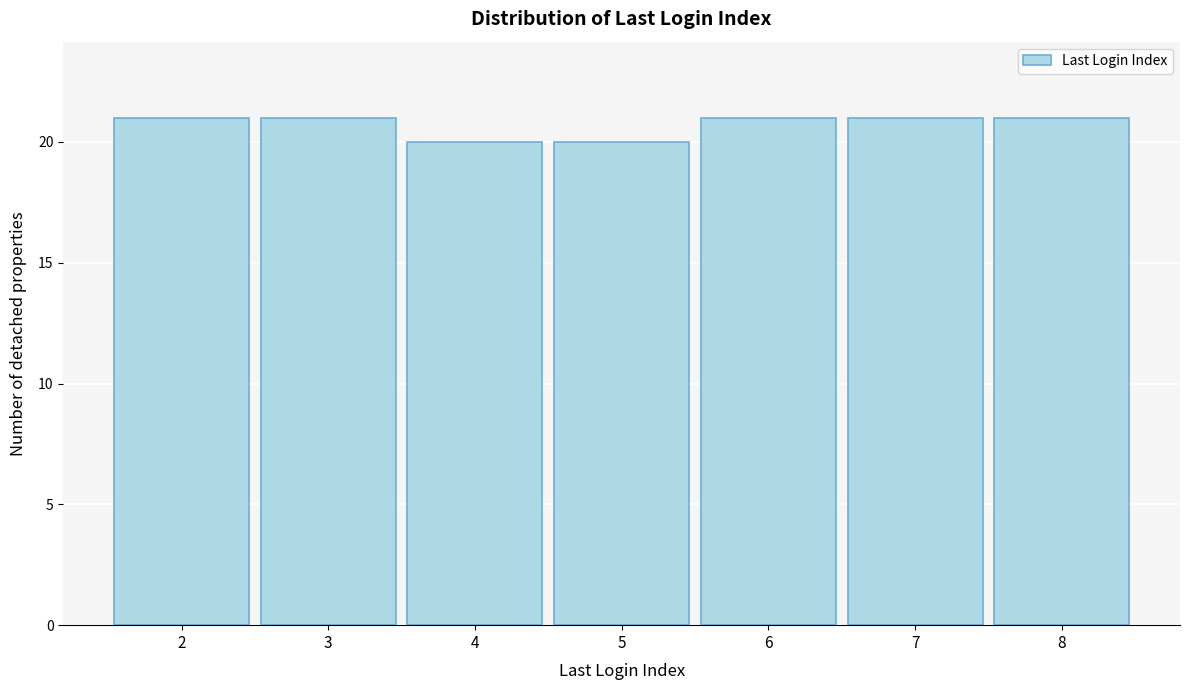

Reading left to right, transcribe all the data shown in this chart.

2=21	3=21	4=20	5=20	6=21	7=21	8=21